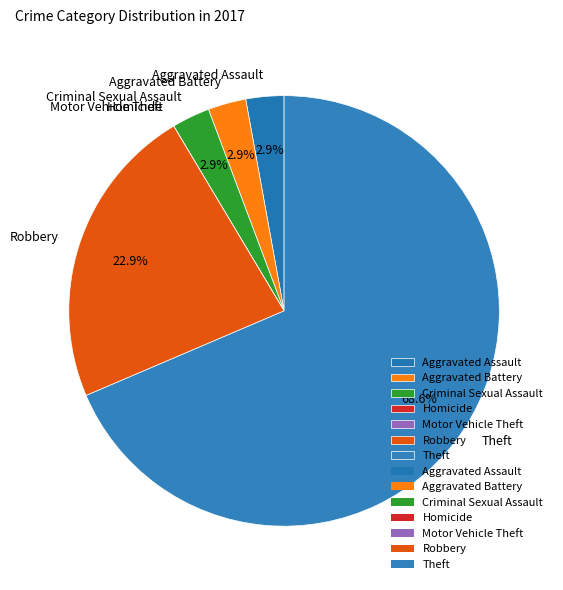

To the nearest percent, what percentage of the pie is Criminal Sexual Assault?

3%